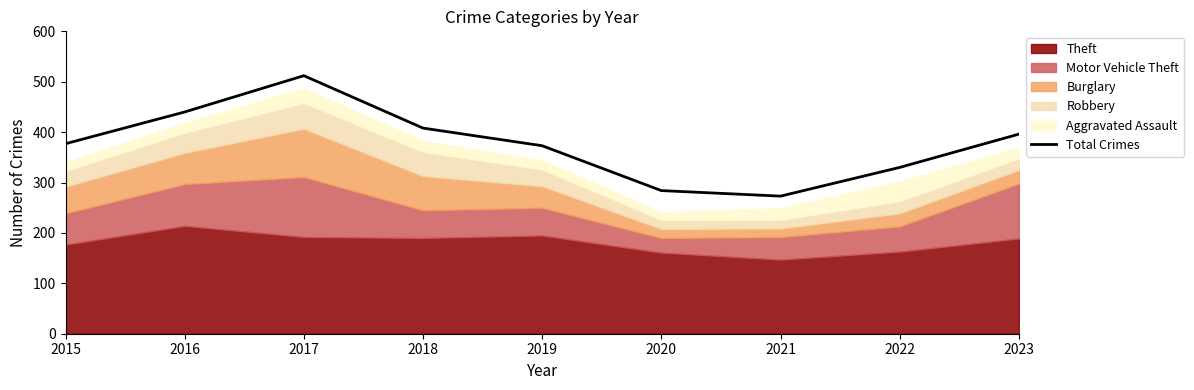

List the labels in order of value, smallest first.

2021, 2020, 2022, 2019, 2015, 2023, 2018, 2016, 2017